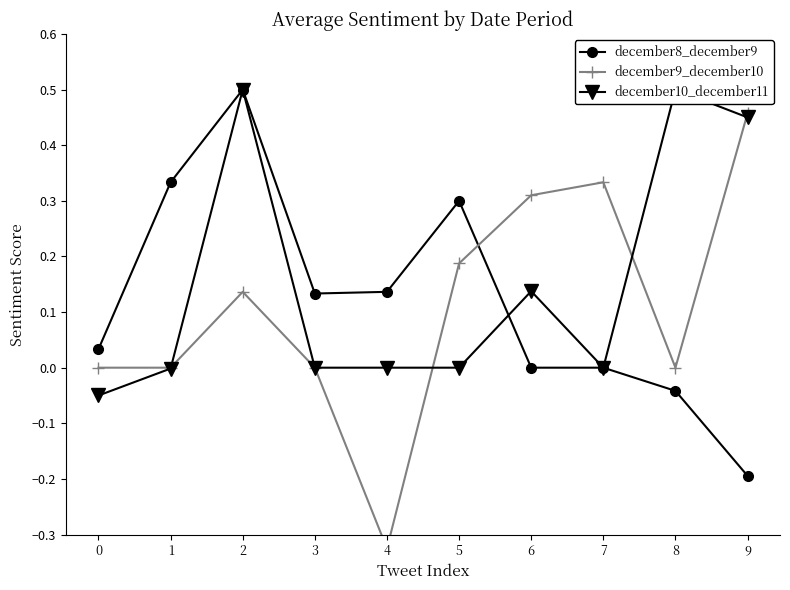

What is the difference between the maximum and minimum values in the december8_december9 series?

0.7